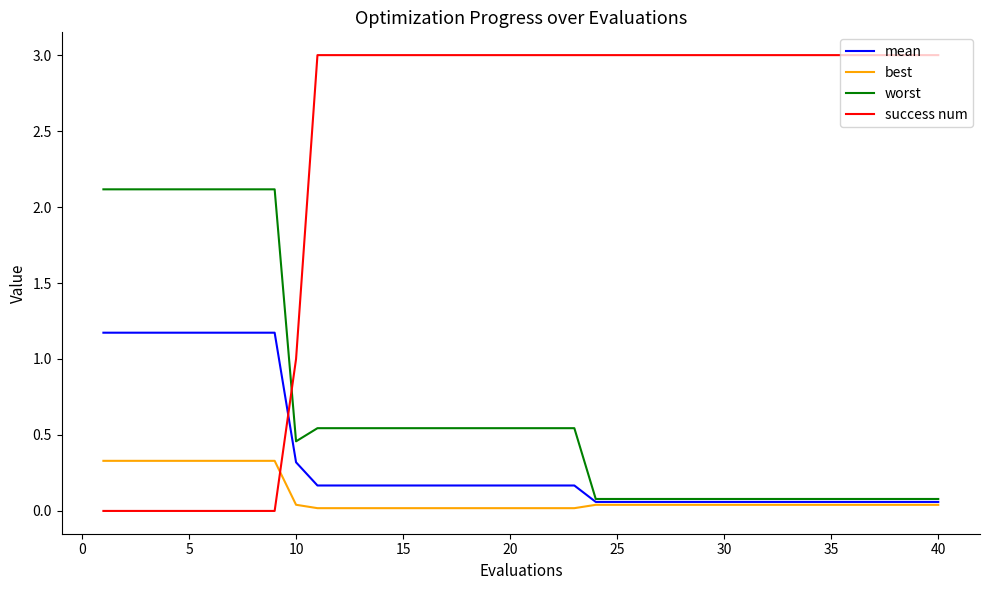

Rank the series by their maximum value, from lowest to highest.

best, mean, worst, success num